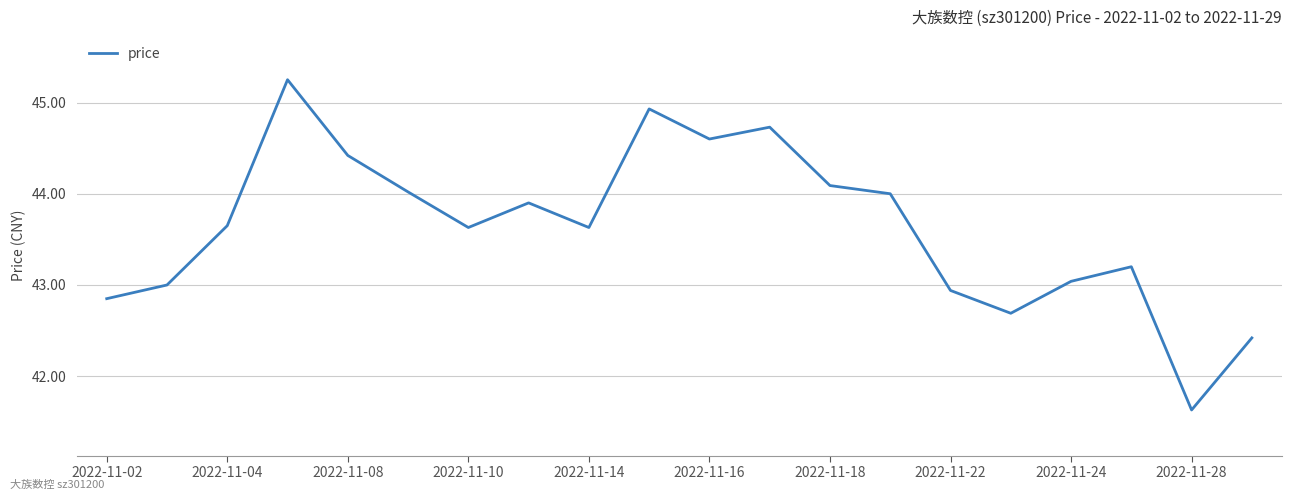

What is the smallest value displayed?

41.6